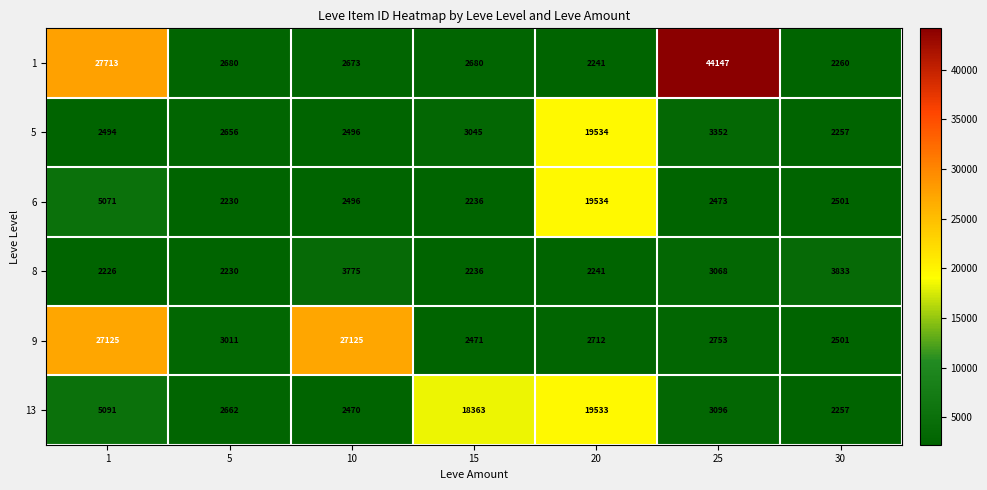

Which series changed the most between 10 and 15?

9